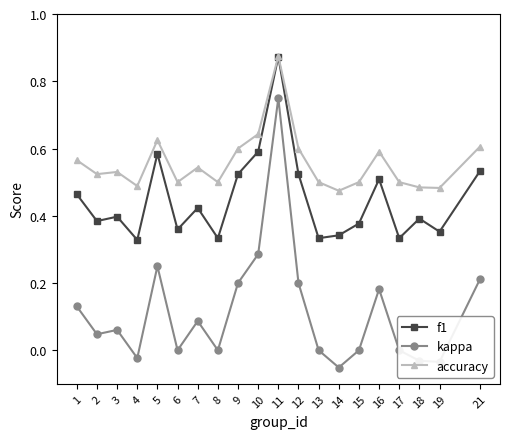

The value of f1 at 1 is 0.5. True or false?

True